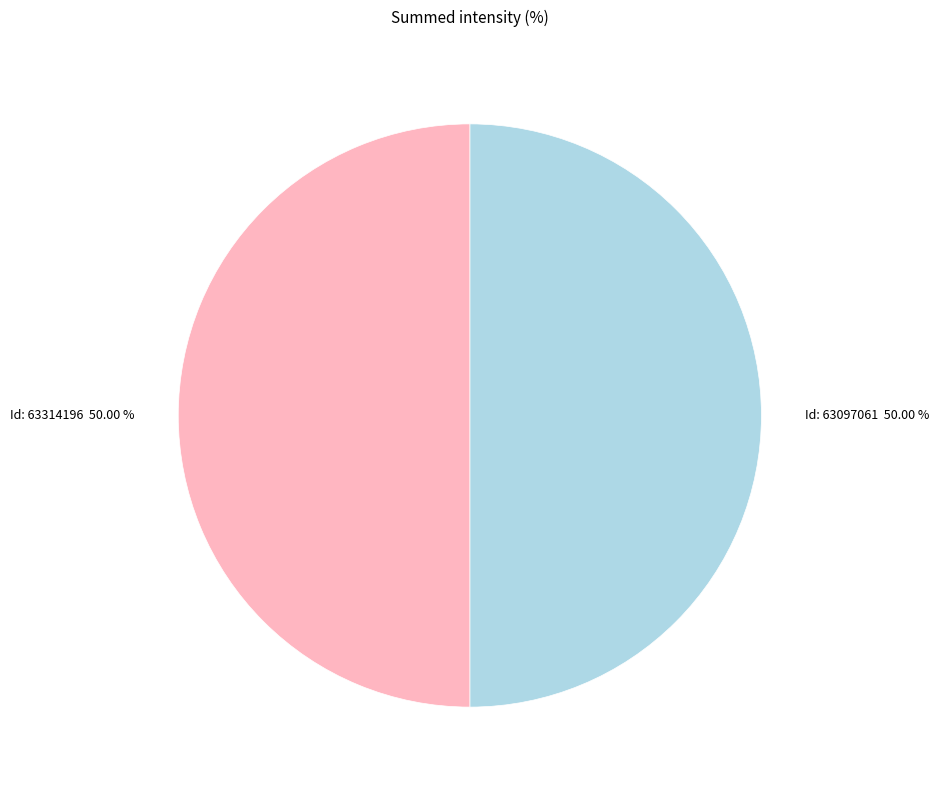

Approximately how many times larger is the value at Id: 63097061 50.00 % compared to Id: 63314196 50.00 %?

1.0